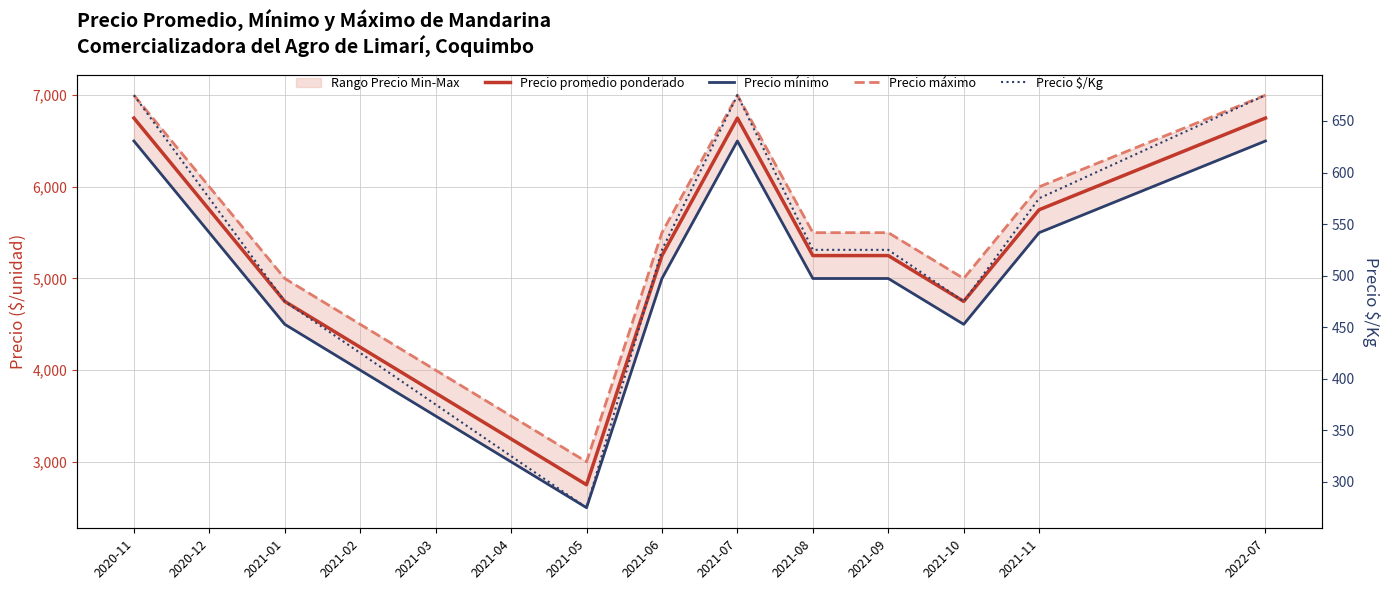

Count the Precio máximo values in the range 4500 to 6000.

8